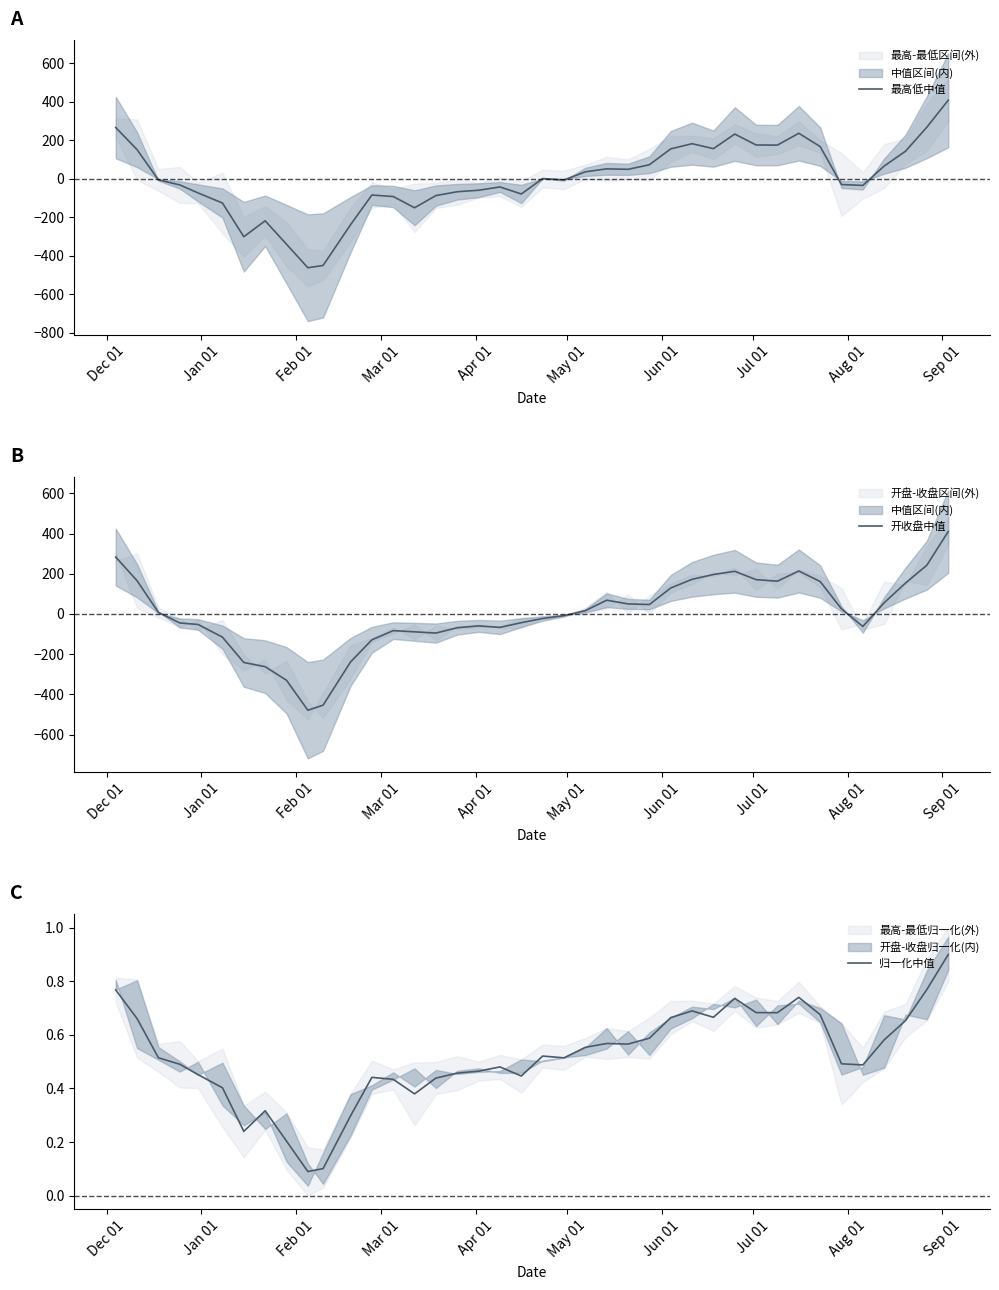

Which series has the largest range (max minus min)?

开收盘中值